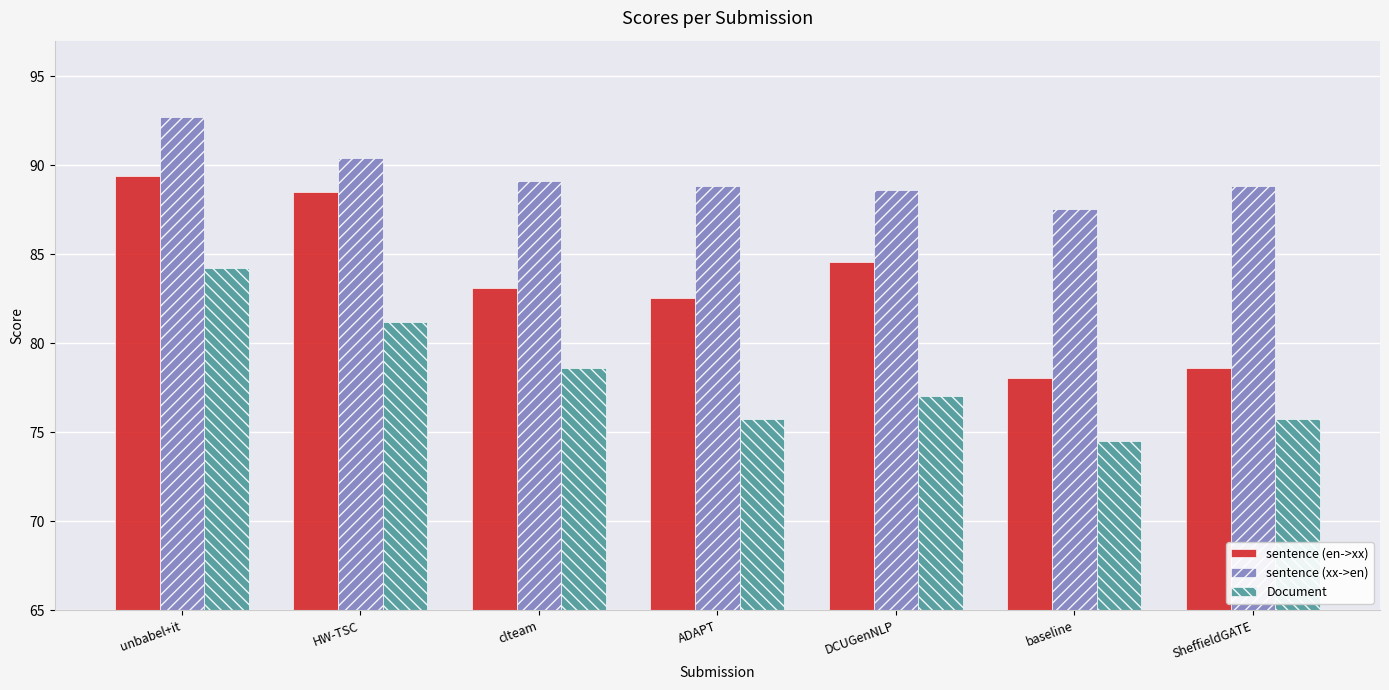

What is the difference between the sentence (en->xx) values at unbabel+it and HW-TSC?

0.9